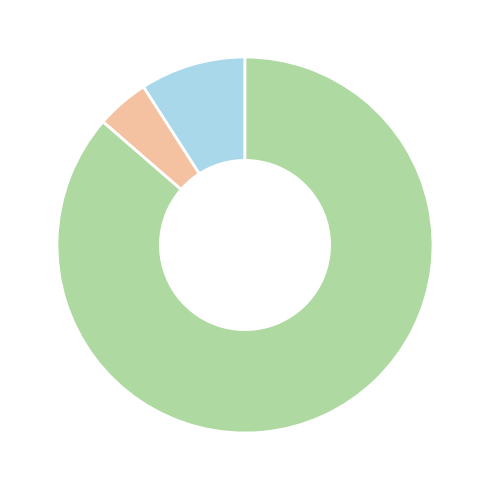

Does any single category account for the majority?

Yes